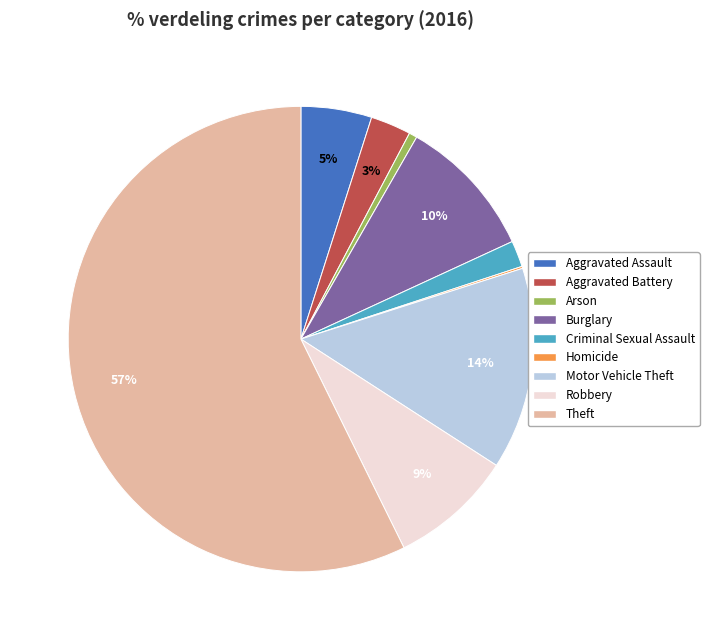

Which category has the biggest portion of the pie?

Theft